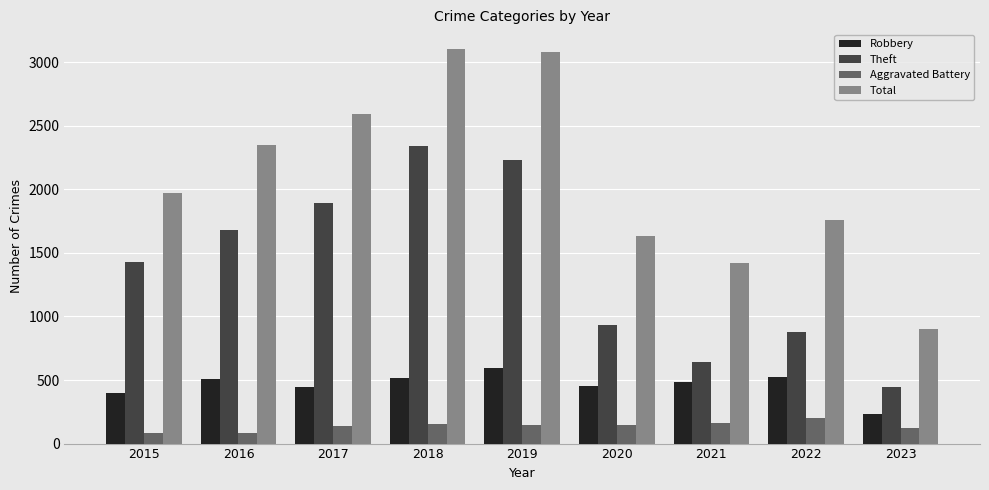

What is the lowest value of the Robbery series?

236